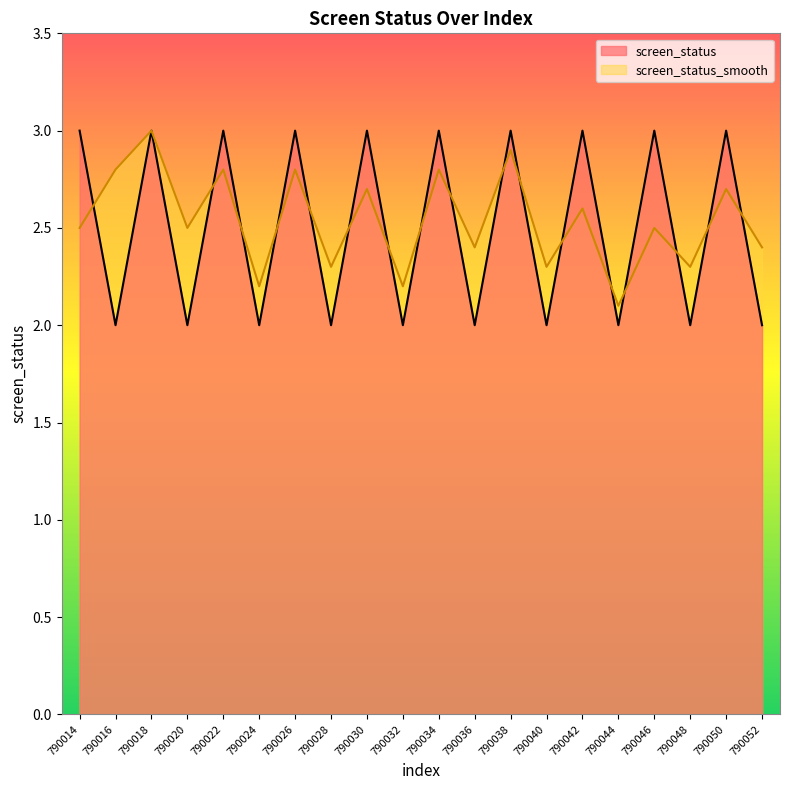

Which series has the widest spread of Y values?

screen_status